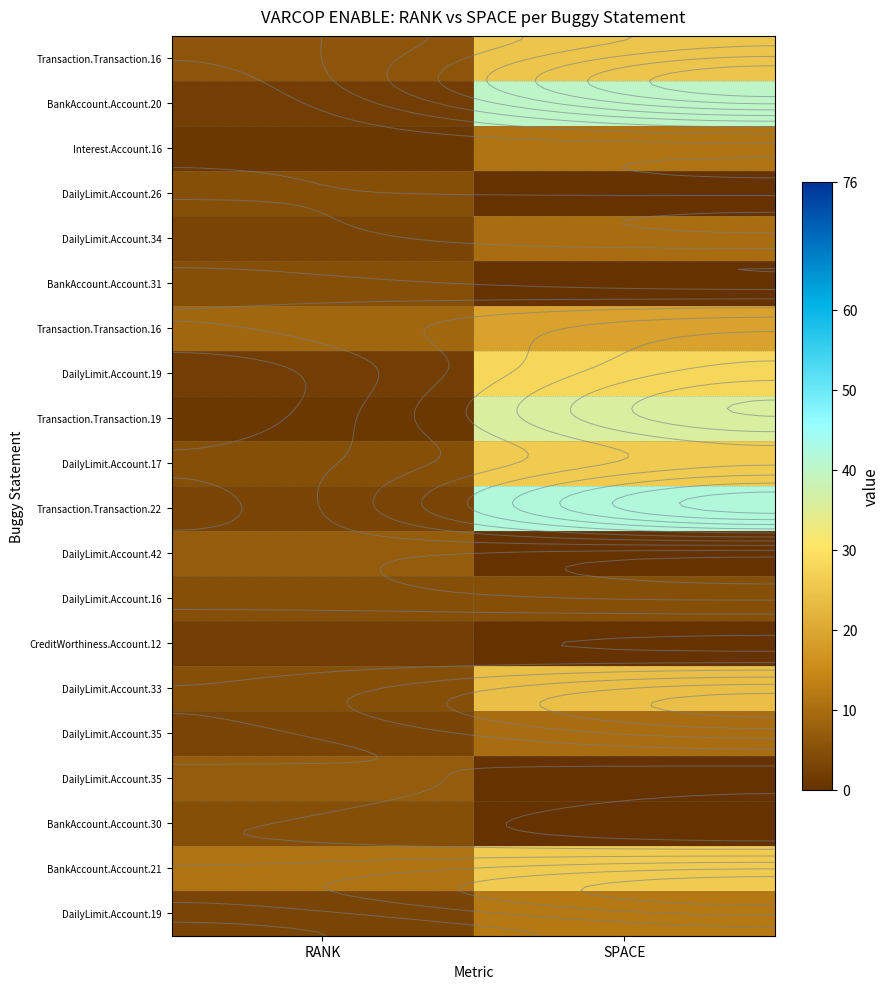

At which category does the chart reach its minimum across all series?

SPACE